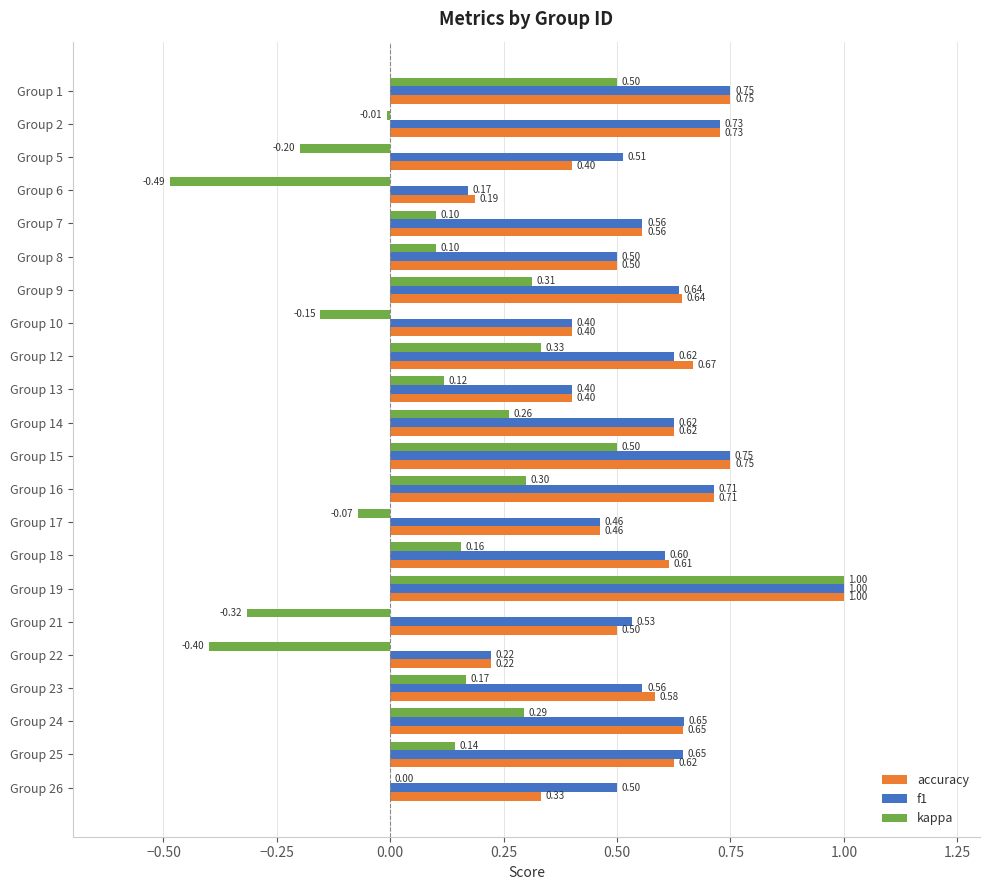

What is the sum of all f1 values?

12.5